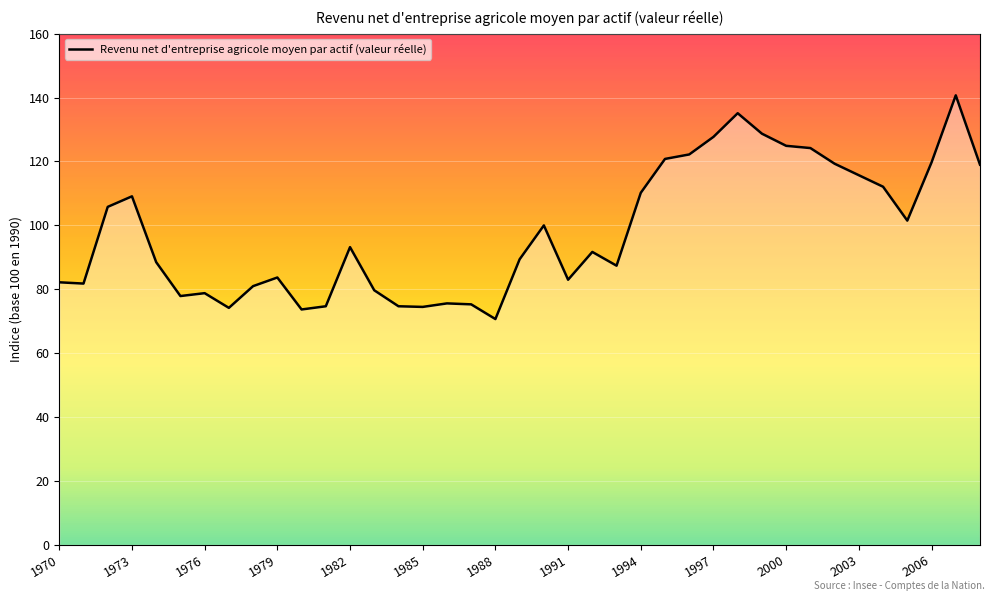

What is the maximum value shown in the chart?

140.7